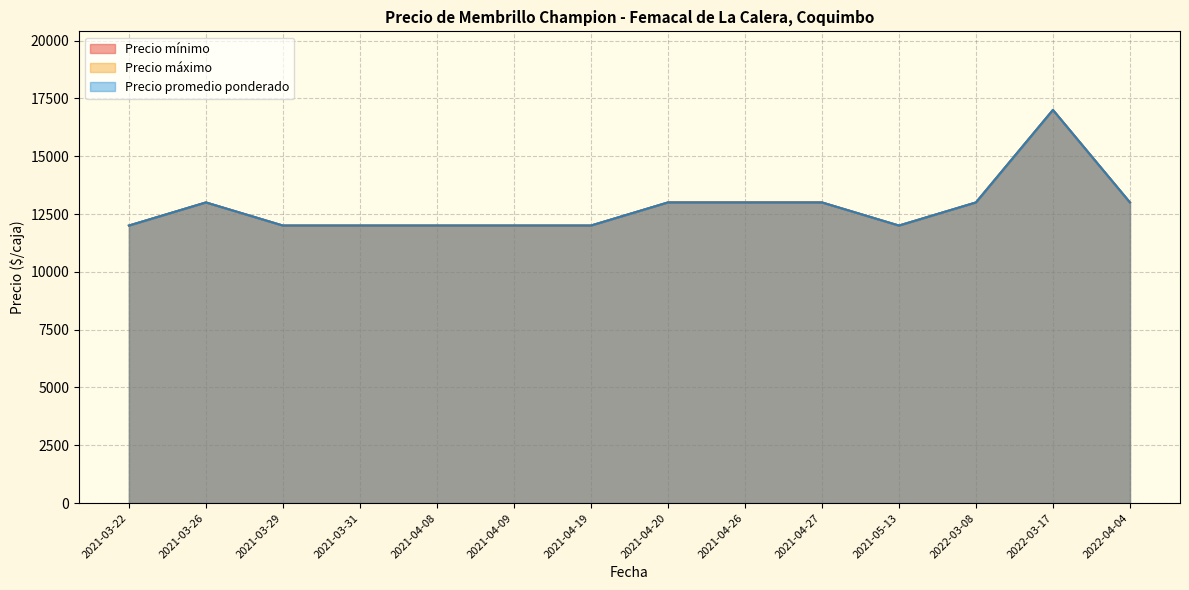

Does the chart display data point markers on the line(s)?

No